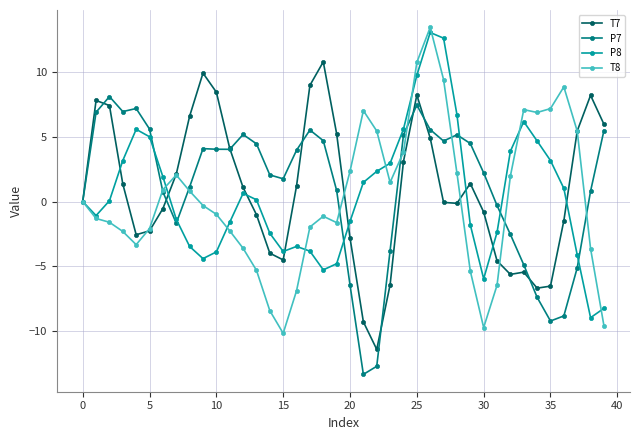

Which series has the largest range (max minus min)?

T8